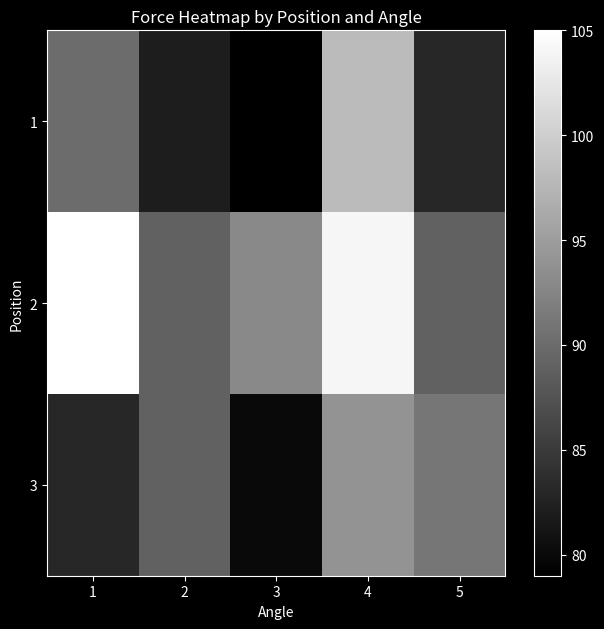

List the series in order of their peak value, lowest first.

3, 1, 2